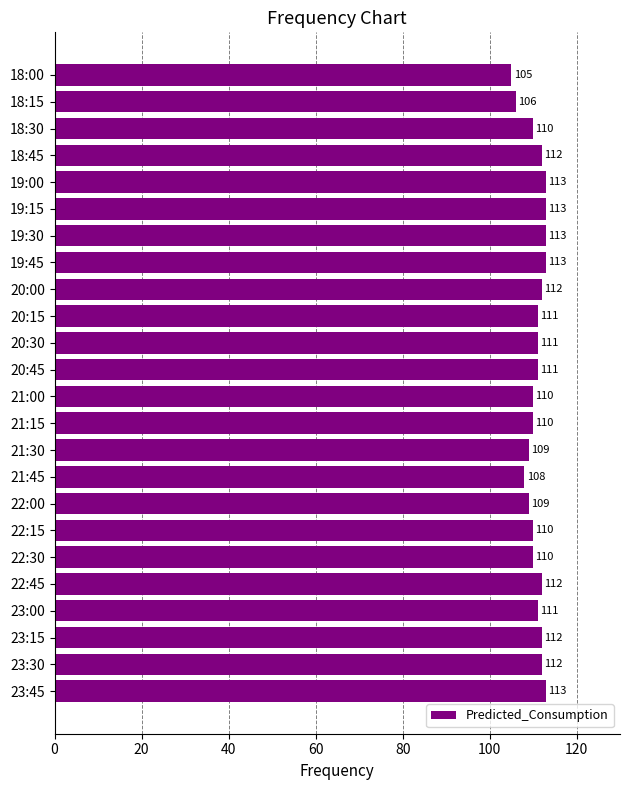

What is the sum of all values?

2656